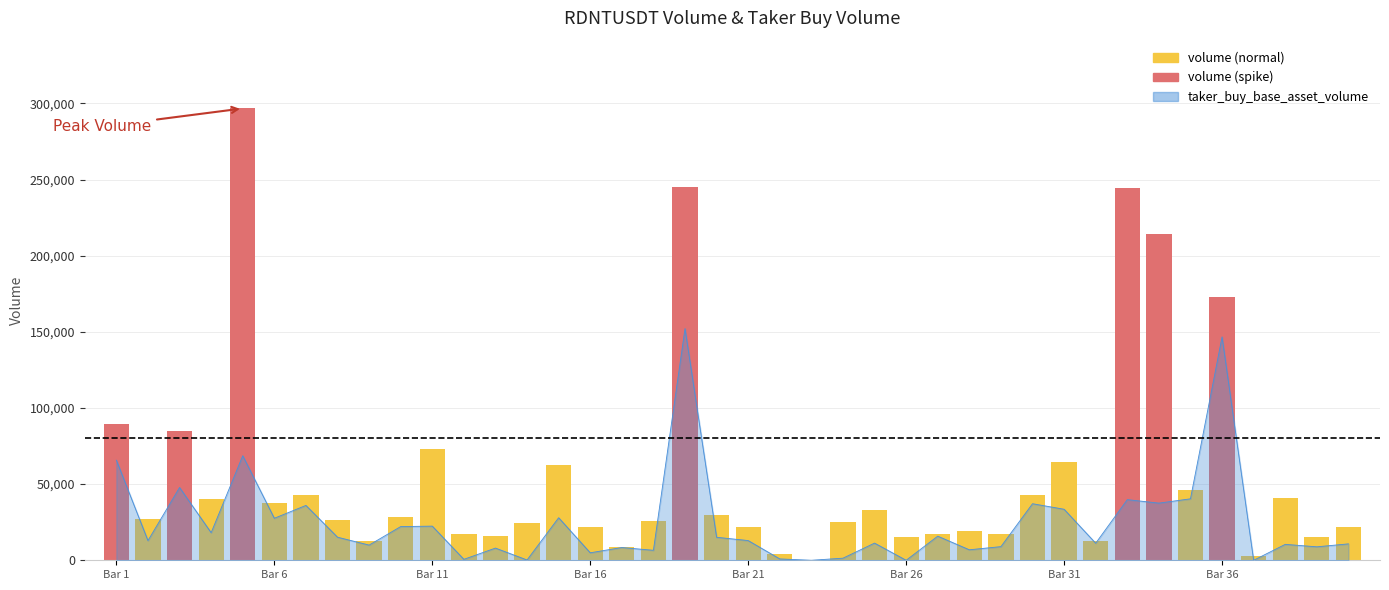

How many data points are less than 26902?

20